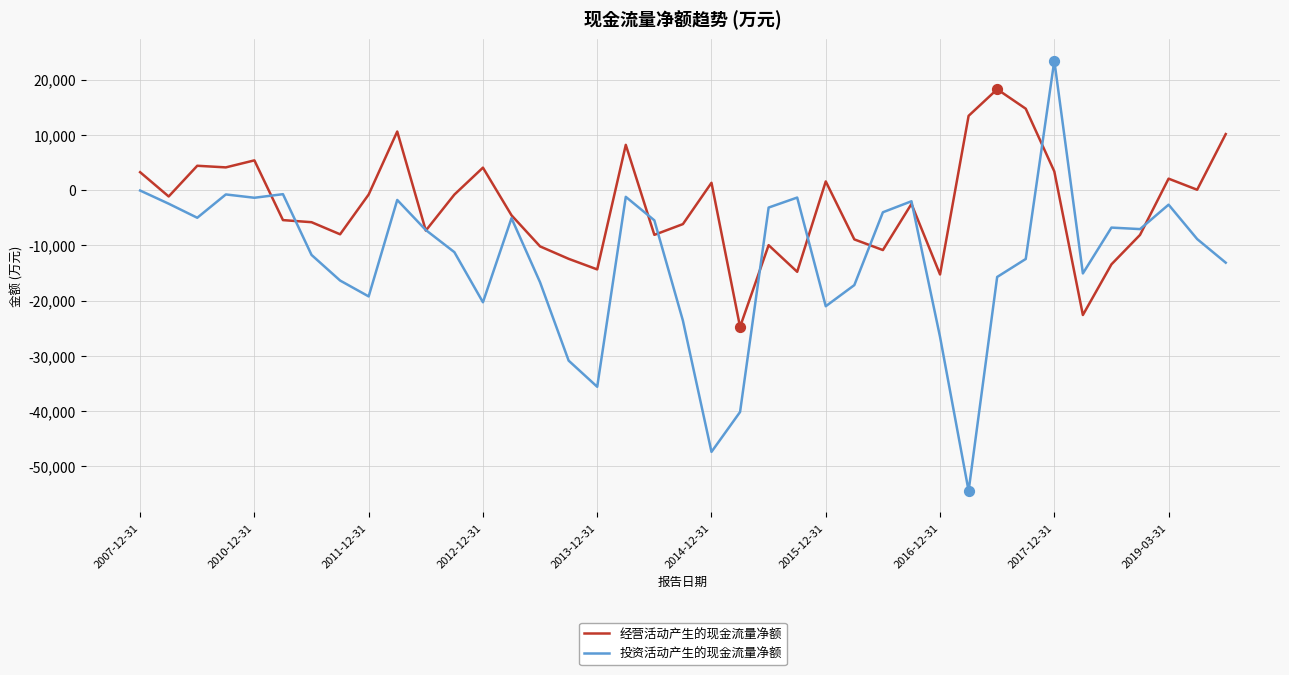

Which series has the widest spread of values?

投资活动产生的现金流量净额